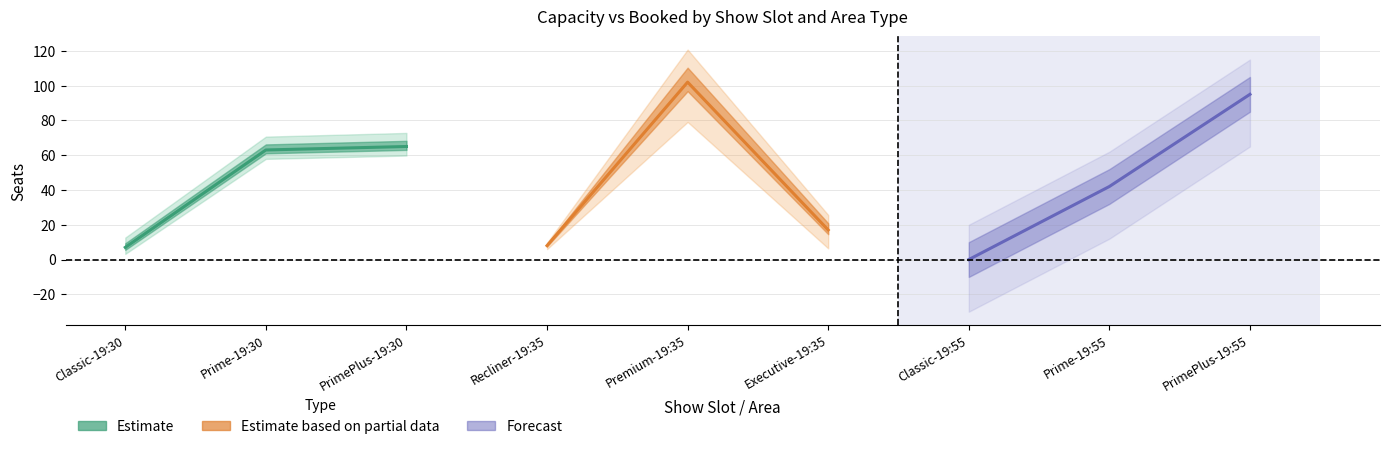

Read the Estimate value at Classic-19:30.

7